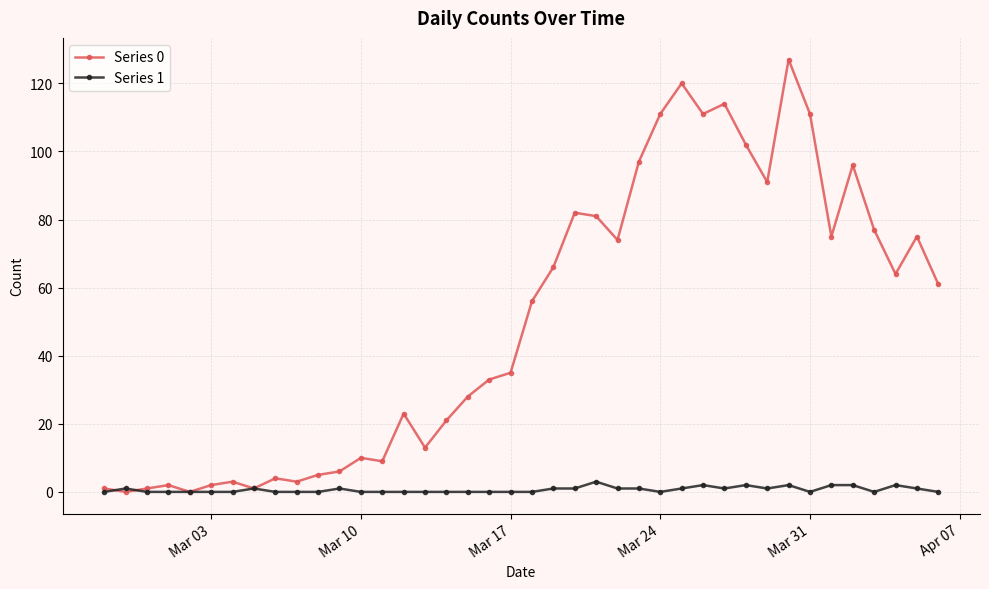

Rank the series by their maximum value, from highest to lowest.

Series 0, Series 1